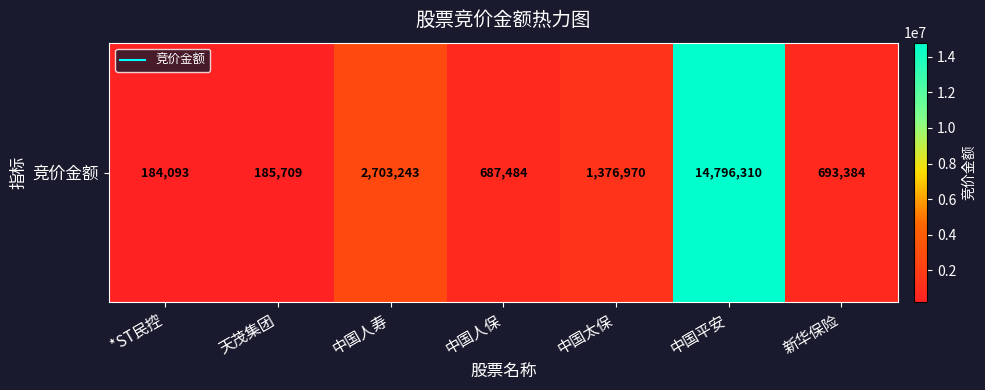

True or false: the data shows 1376970 at 中国太保.

True